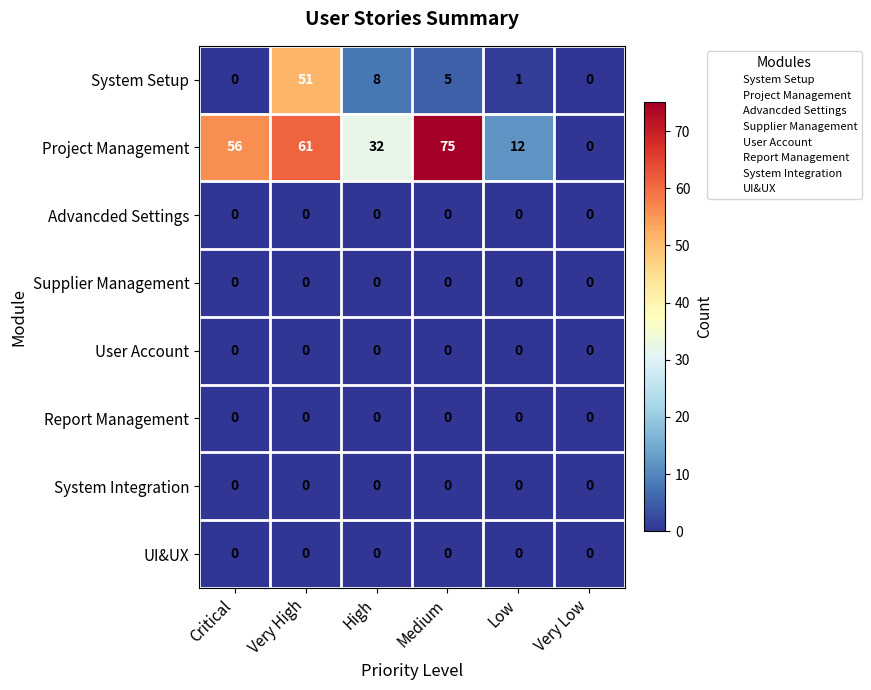

How many categories are shown in the chart?

6